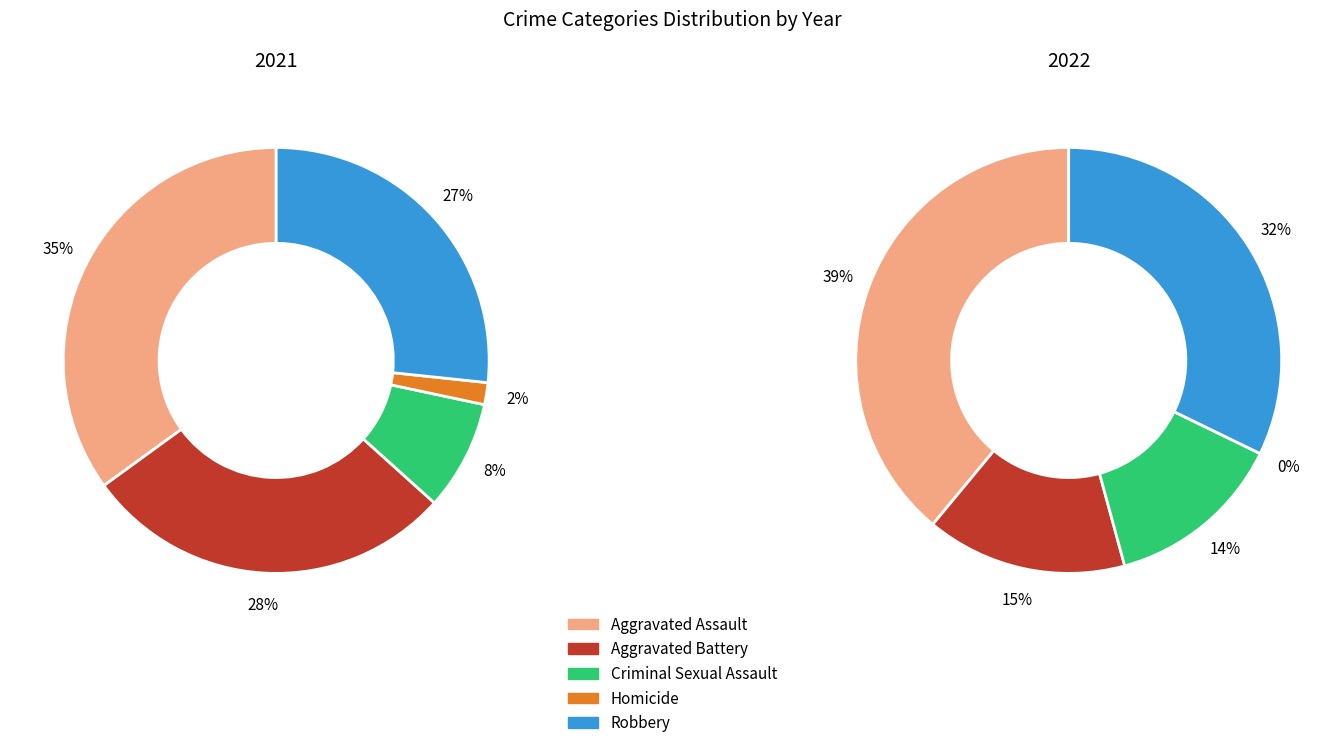

To the nearest percent, what portion does Aggravated Battery represent?

28%